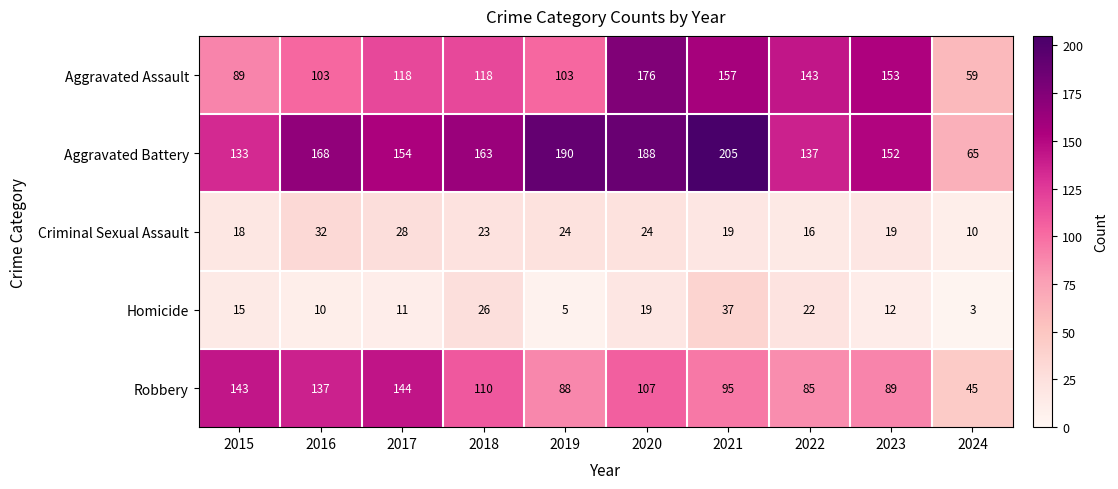

List the series in order of their peak value, lowest first.

Criminal Sexual Assault, Homicide, Robbery, Aggravated Assault, Aggravated Battery